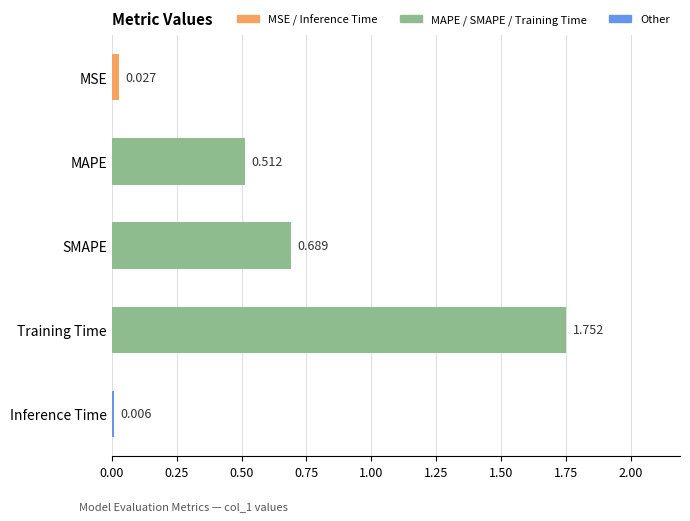

How many categories are shown in the chart?

5